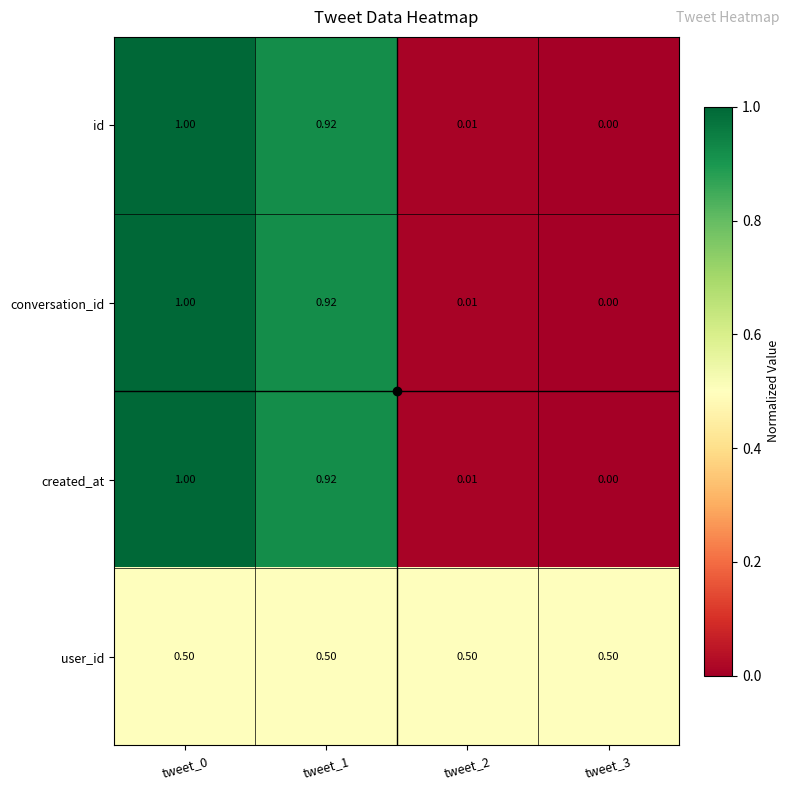

Is the value of conversation_id at tweet_0 greater than the value of created_at at tweet_2?

Yes